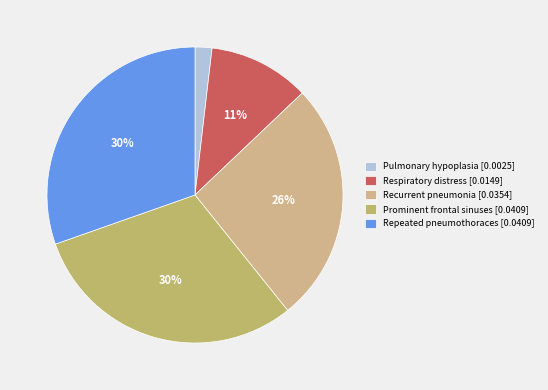

How many segments does this pie chart have?

5